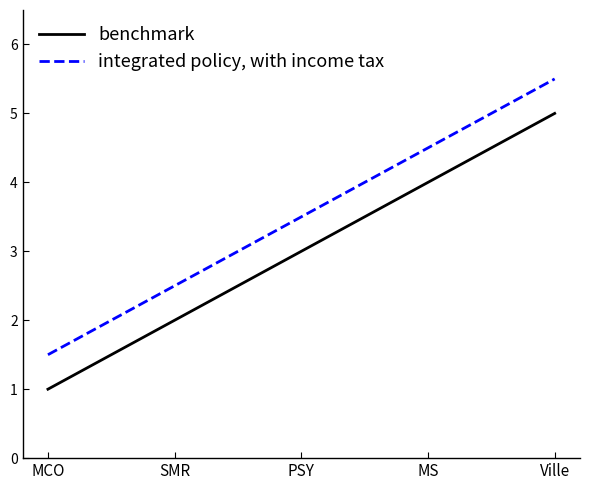

What position from the right is PSY?

3